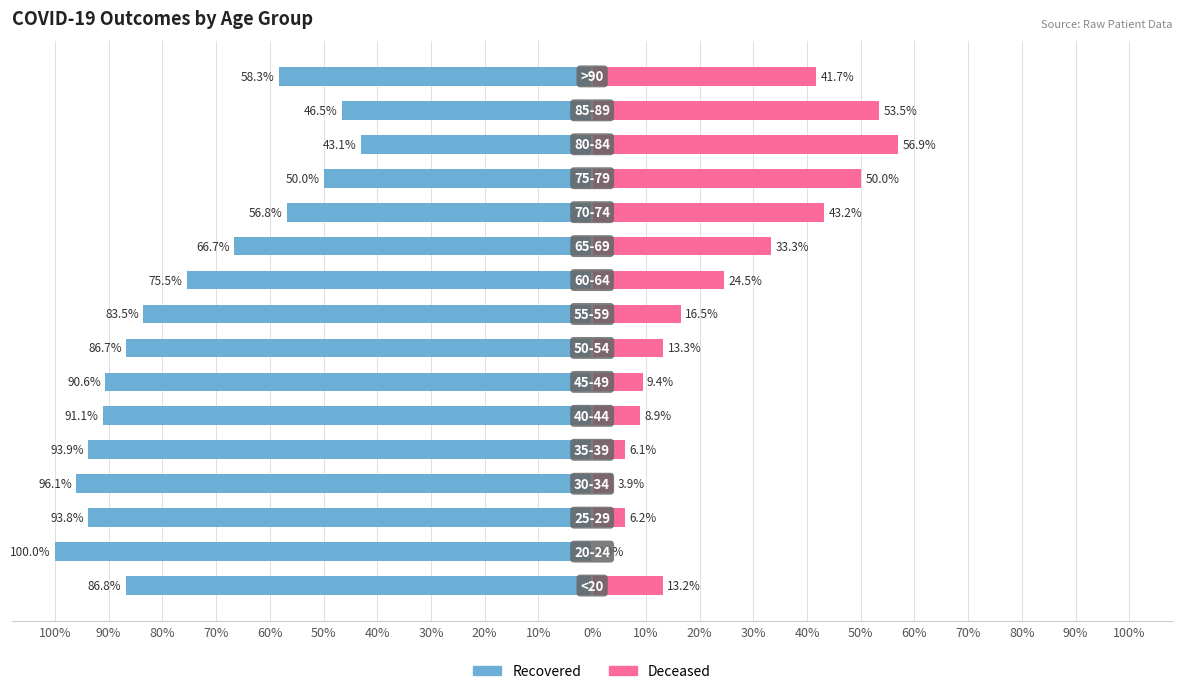

Reading left to right, what are all the values shown in this chart?

Recovered: 10%=-86.8	20%=-100.0	30%=-93.8	40%=-96.1	50%=-93.9	60%=-91.1	70%=-90.6	80%=-86.7	90%=-83.5	100%=-75.5	0%=-66.7	10%=-56.8	20%=-50.0	30%=-43.1	40%=-46.5	50%=-58.3
Deceased: 10%=13.2	20%=0.0	30%=6.2	40%=3.9	50%=6.1	60%=8.9	70%=9.4	80%=13.3	90%=16.5	100%=24.5	0%=33.3	10%=43.2	20%=50.0	30%=56.9	40%=53.5	50%=41.7